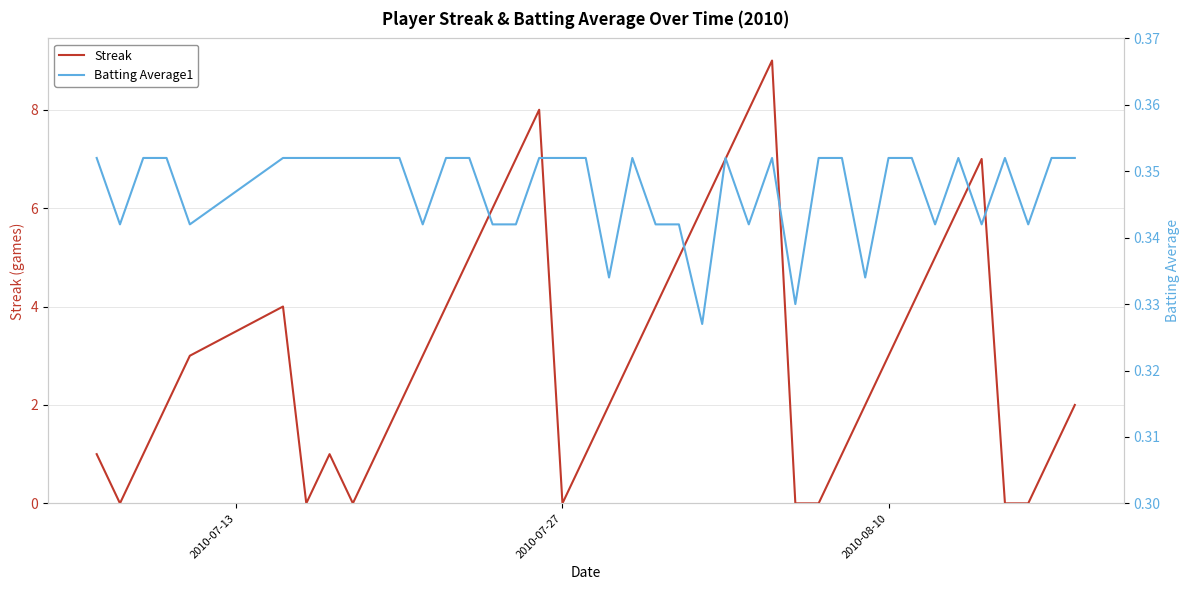

What is the highest value of the Streak series?

9